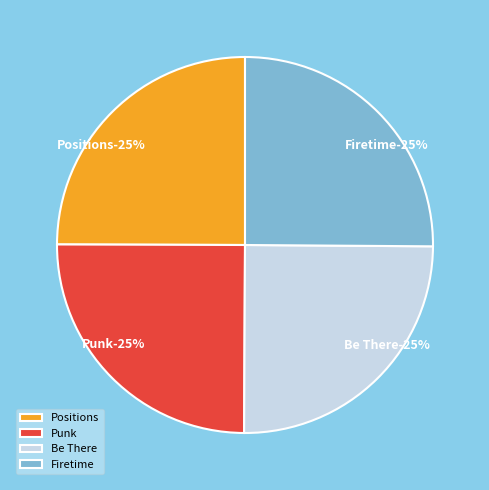

Is Positions the majority of the pie?

No